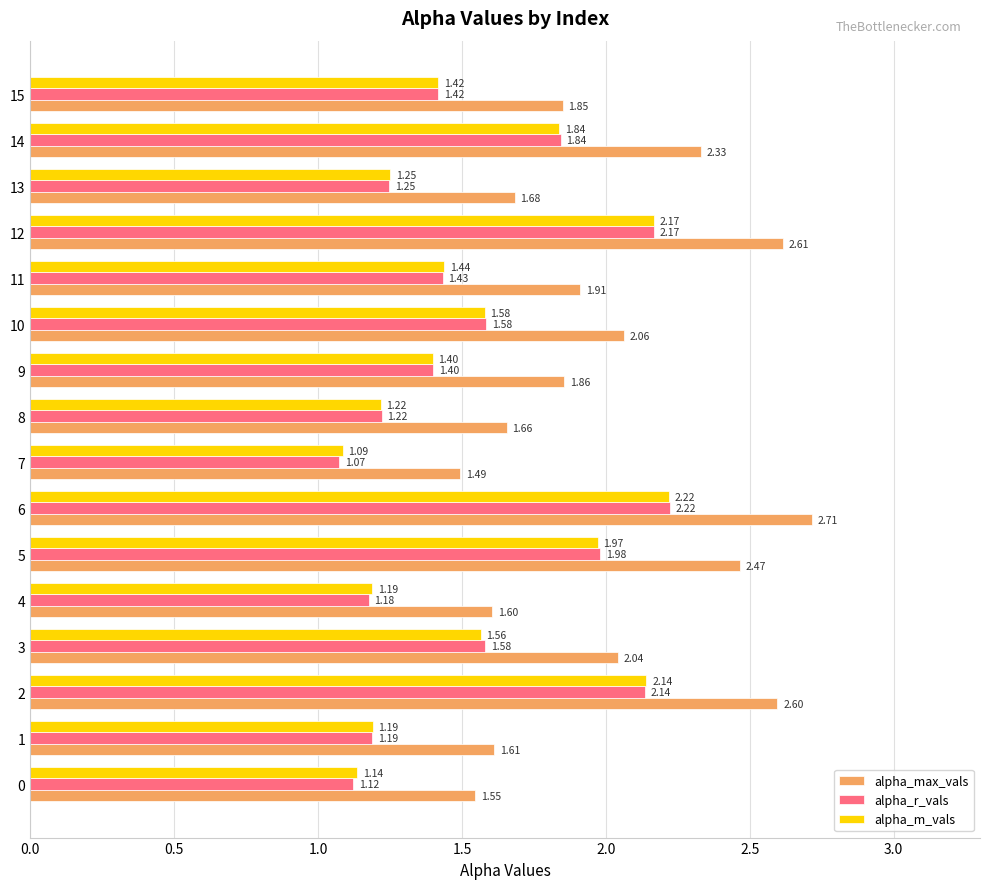

Which category has the highest value across all series?

6